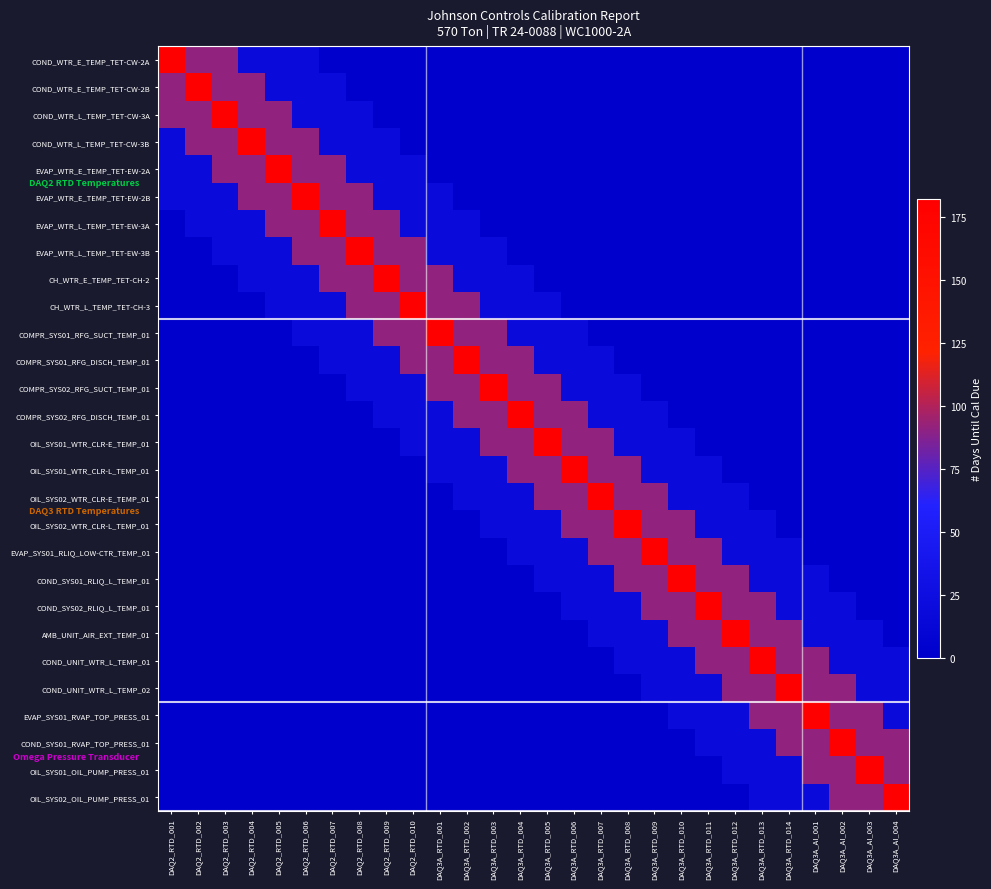

What is the difference between the highest and lowest values at DAQ2_RTD_004?

182.0